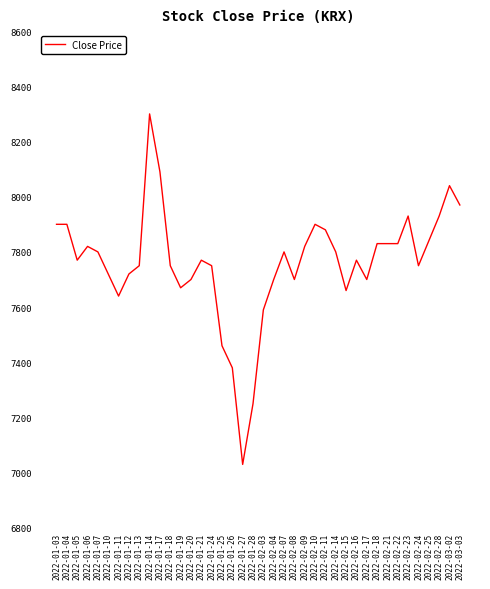

What is the difference between the maximum and minimum values?

1270